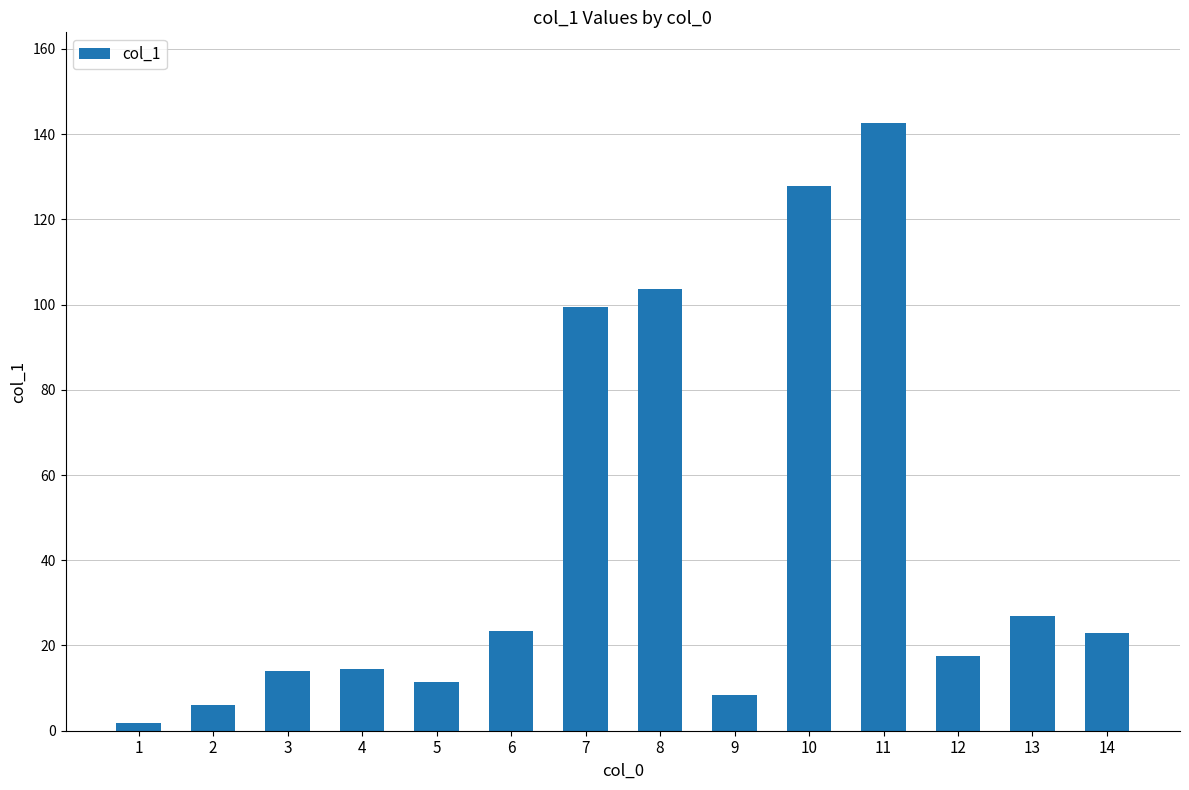

At which category does the chart reach its minimum across all series?

1